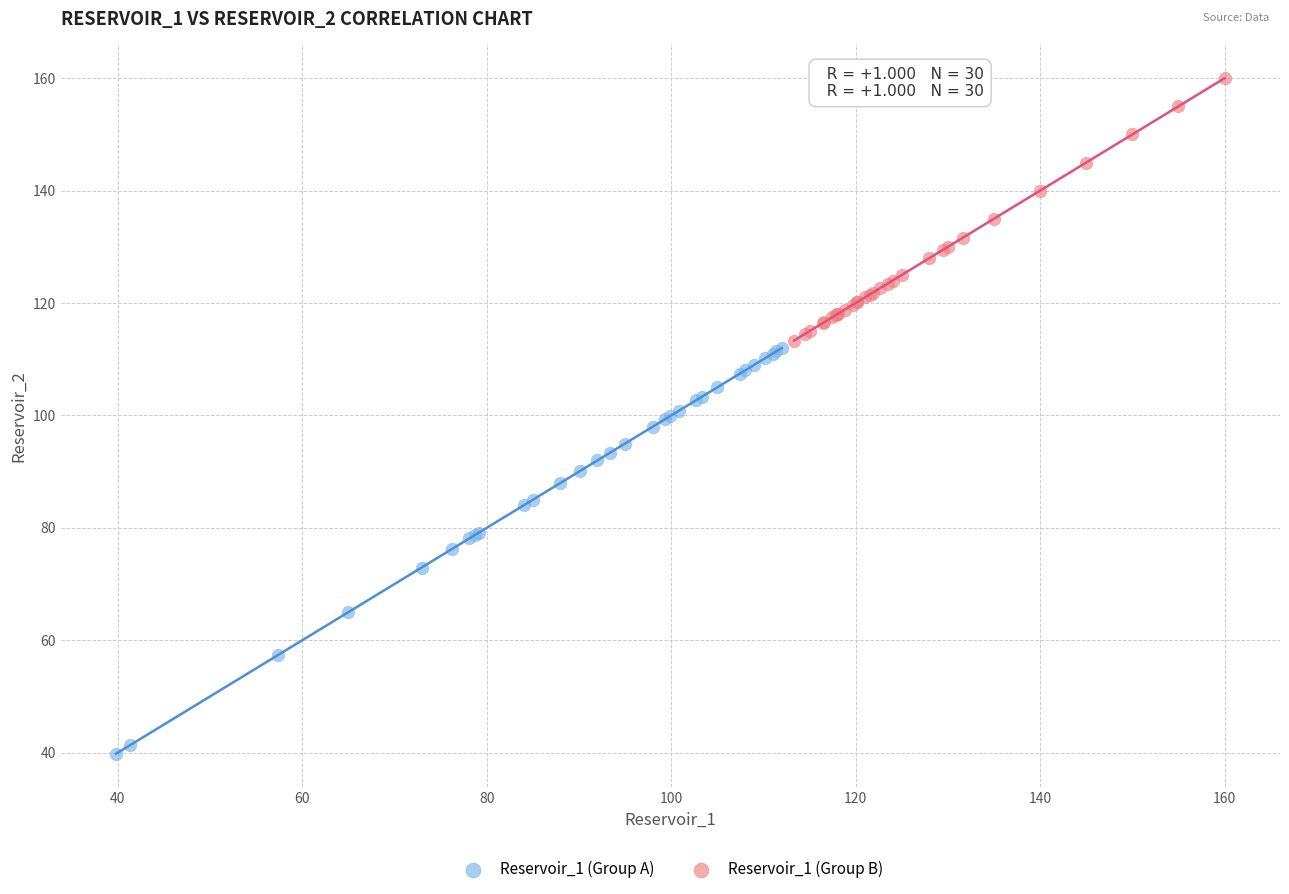

What are all the series names shown in the legend?

Reservoir_1 (Group A), Reservoir_1 (Group B)